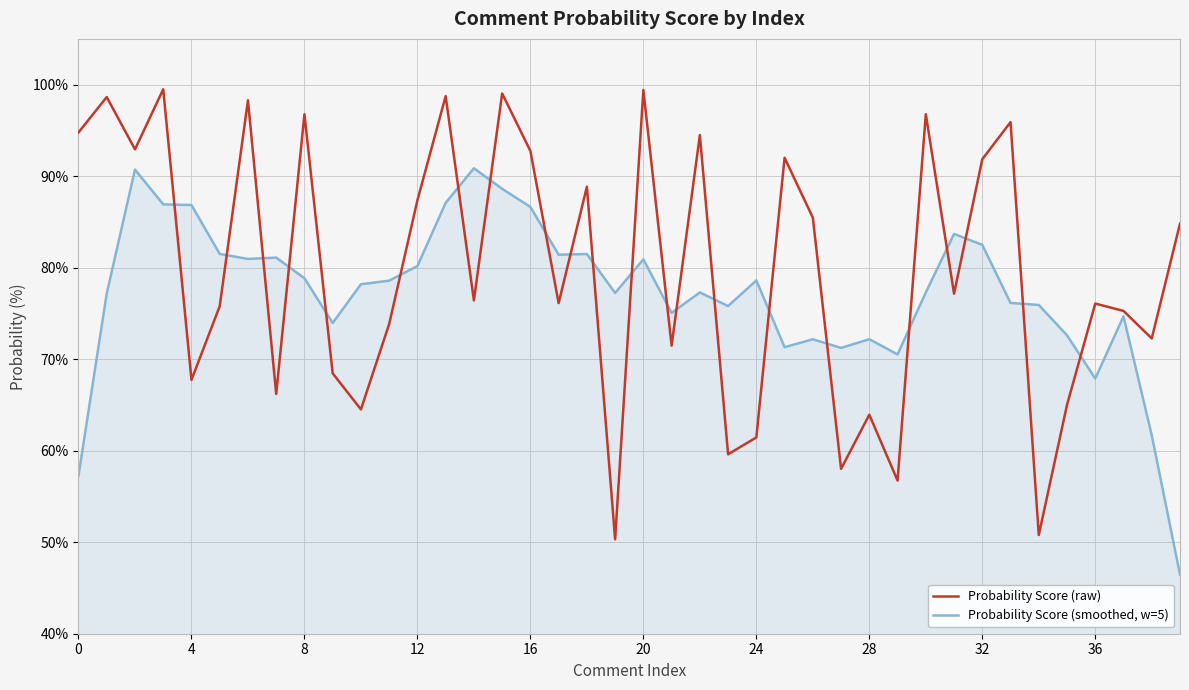

Rank the series by their average value, from highest to lowest.

Probability Score (raw), Probability Score (smoothed, w=5)